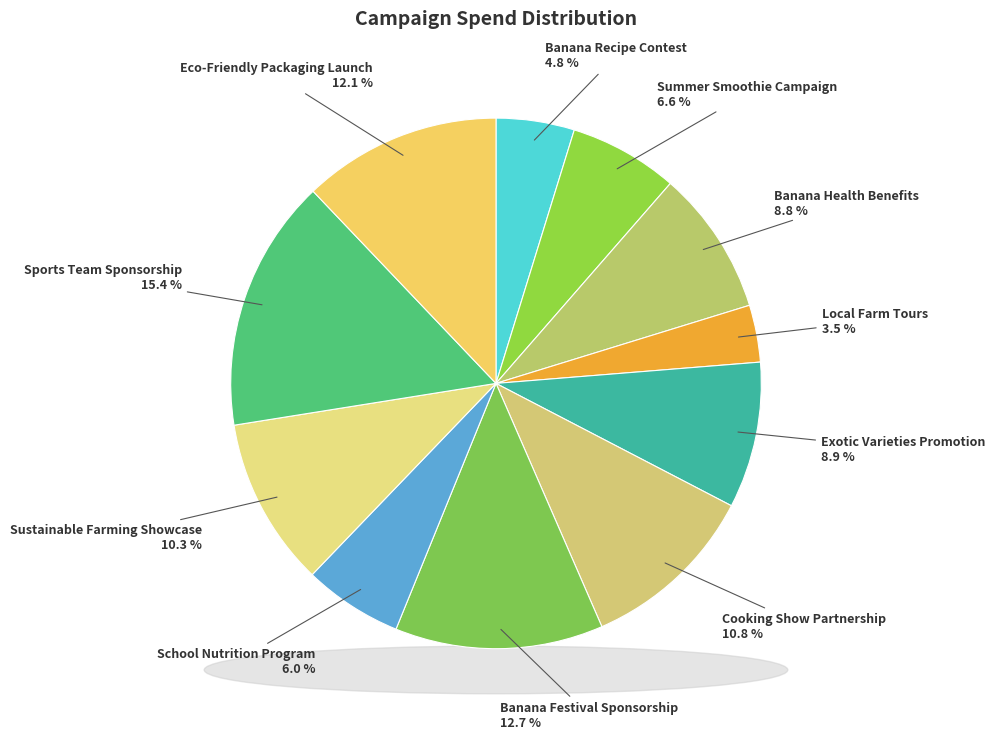

Do Banana Health Benefits and Summer Smoothie Campaign together represent more than half of the pie?

No